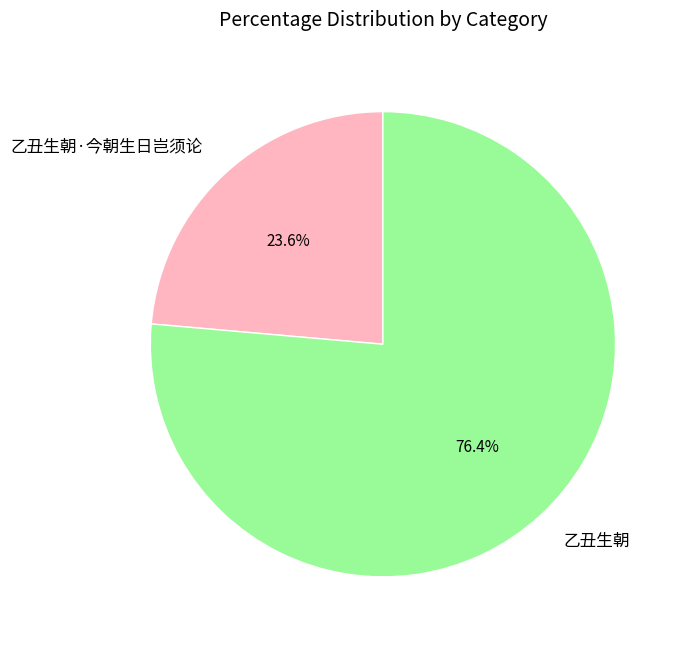

To the nearest percent, what is the difference between the 乙丑生朝 and 乙丑生朝·今朝生日岂须论 slice percentages?

53%